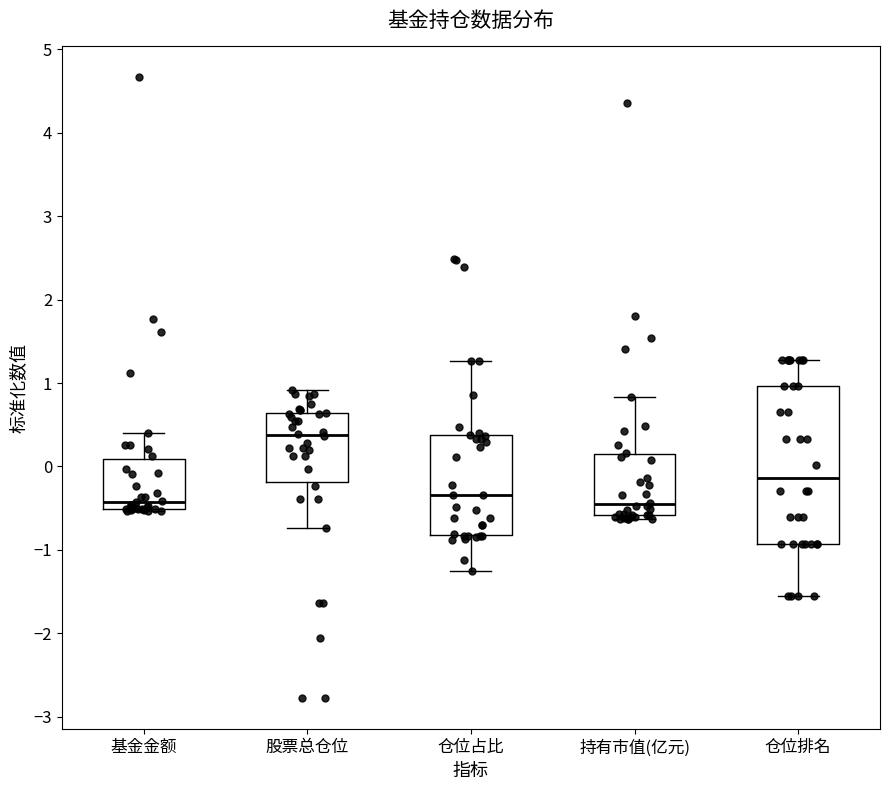

Reading left to right, read every box against the y-axis: the position of its median line, the range the box covers, and the ends of its whiskers. The values are not printed on the chart, so give them approximately, as read against the axis.

基金金额: median -0.4, box -0.5 to 0.1, whiskers -0.5 to 0.4
股票总仓位: median 0.4, box -0.2 to 0.6, whiskers -0.7 to 0.9
仓位占比: median -0.3, box -0.8 to 0.4, whiskers -1.2 to 1.3
持有市值(亿元): median -0.5, box -0.6 to 0.2, whiskers -0.6 (just below the box's lower edge) to 0.8
仓位排名: median -0.1, box -0.9 to 1.0, whiskers -1.6 to 1.3